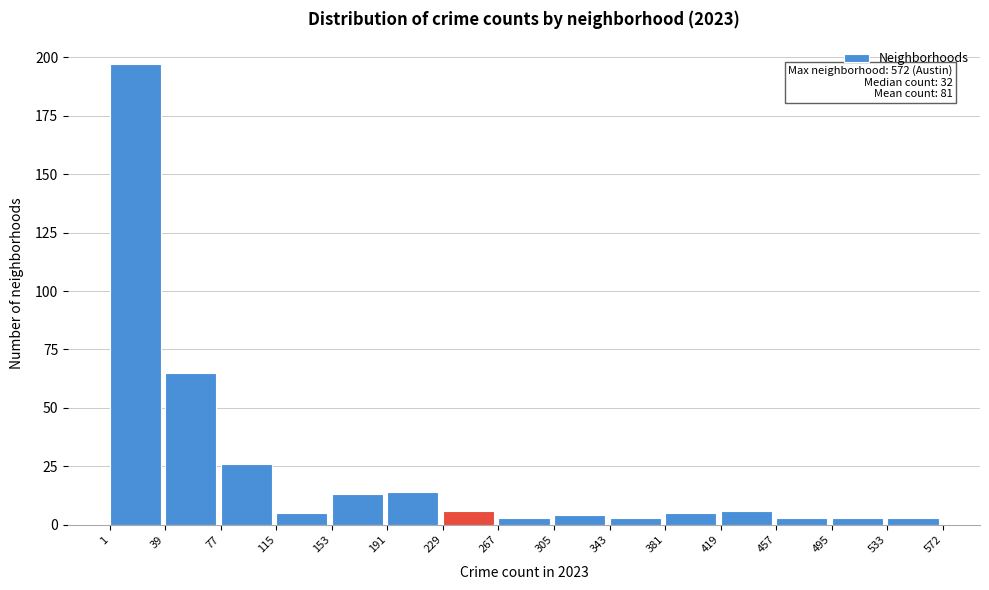

Which range on the x-axis has the tallest bar?

1 to 39